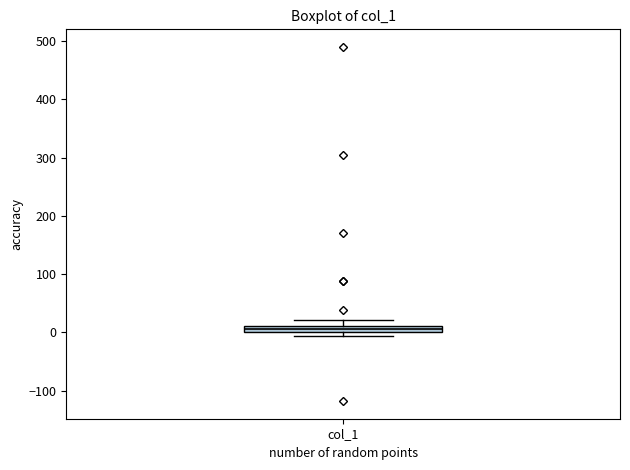

Where is the lower edge of the box for col_1 on the y-axis? The values are not printed on the chart, so give them approximately, as read against the axis.

0